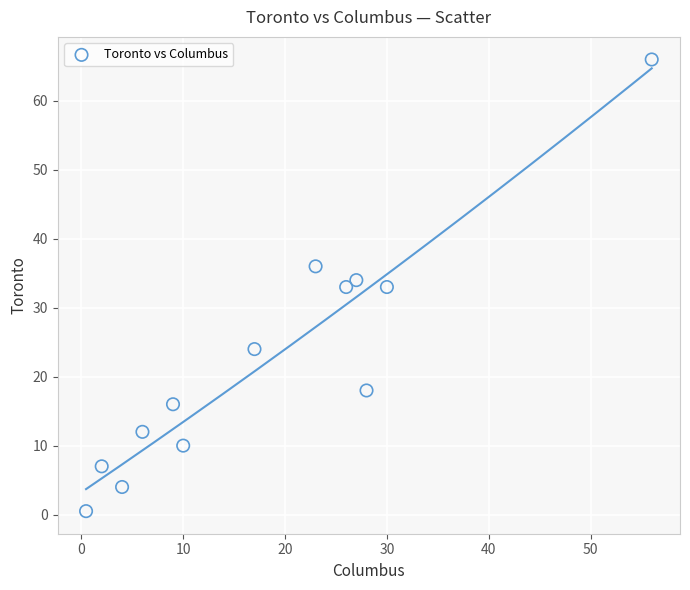

What is the range of X values (max minus min)?

55.5